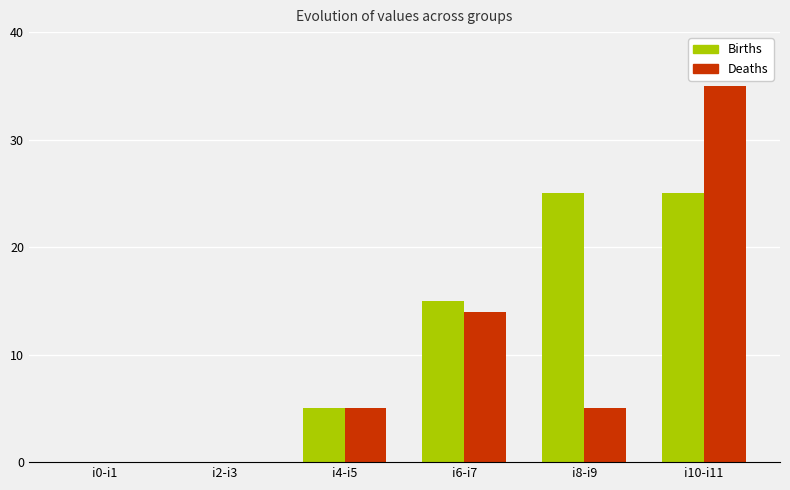

Reading right to left, what are all the values shown in this chart?

Births: i10-i11=25	i8-i9=25	i6-i7=15	i4-i5=5	i2-i3=0	i0-i1=0
Deaths: i10-i11=35	i8-i9=5	i6-i7=14	i4-i5=5	i2-i3=0	i0-i1=0